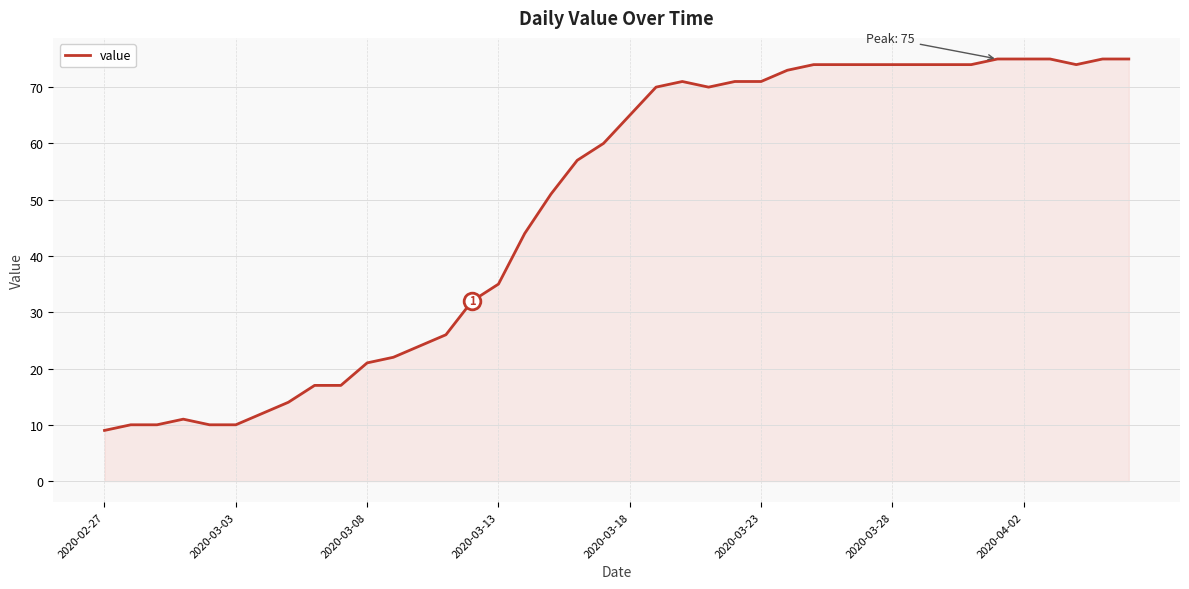

Reading left to right, transcribe all the data shown in this chart.

9	10	10	11	10	10	12	14	17	17	21	22	24	26	32	35	44	51	57	60	65	70	71	70	71	71	73	74	74	74	74	74	74	74	75	75	75	74	75	75